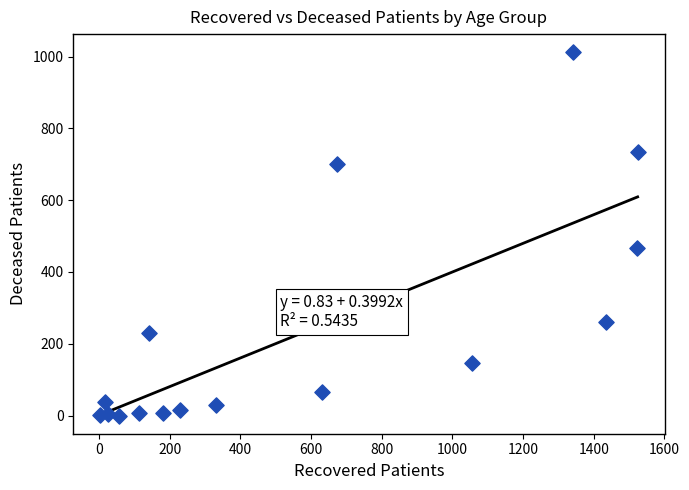

What is the range of Y values (max minus min)?

1012